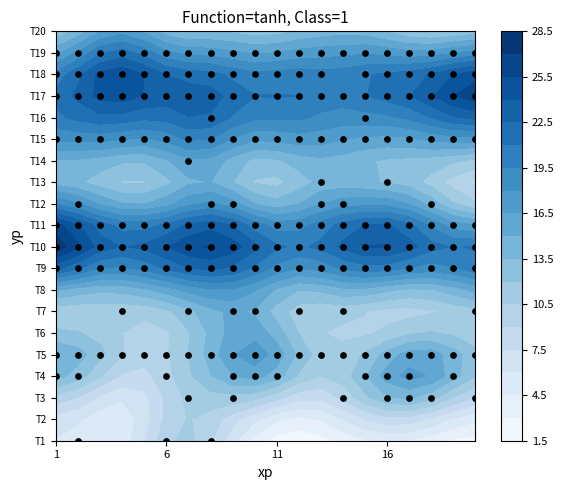

Rank the categories by T9 value from lowest to highest.

4, 9, 12, 13, 2, 19, 3, 7, 10, 11, 15, 16, 17, 5, 6, 8, 18, 1, 14, 20